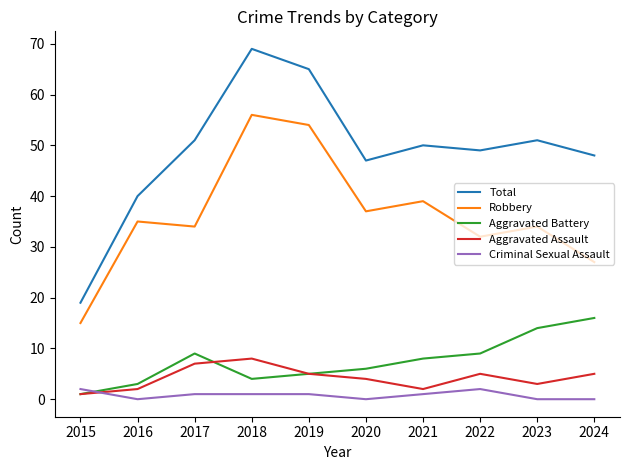

True or false: Aggravated Battery and Total intersect in this chart.

False